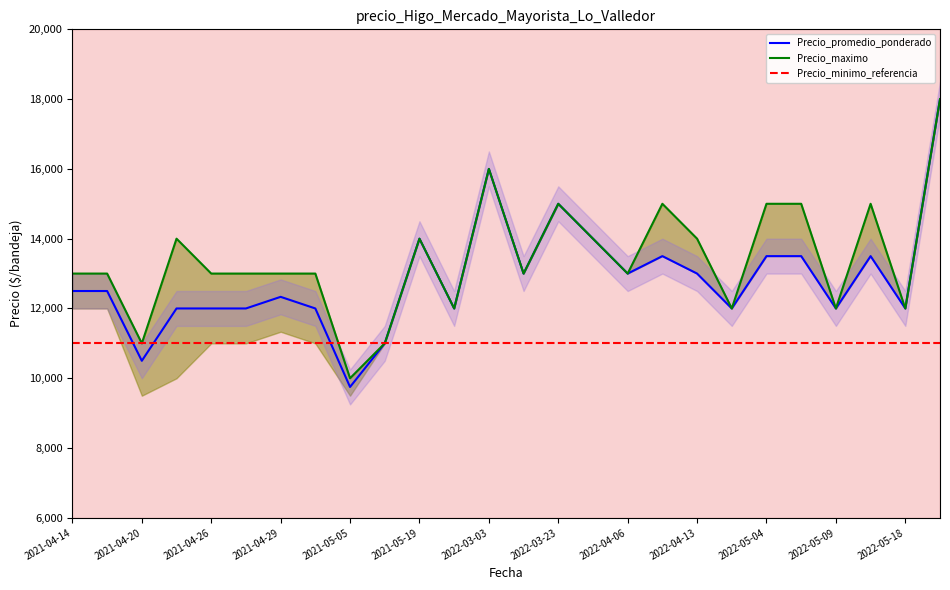

What is the label of the 16th point from the left?

2022-03-24